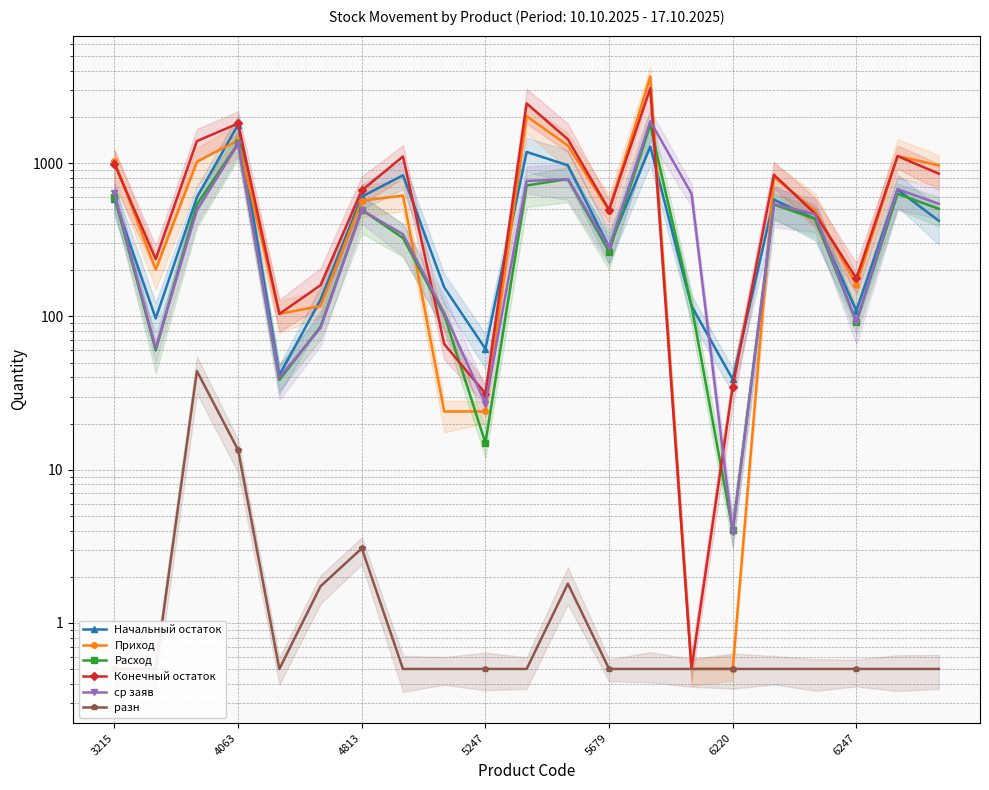

What is the smallest value displayed?

0.5